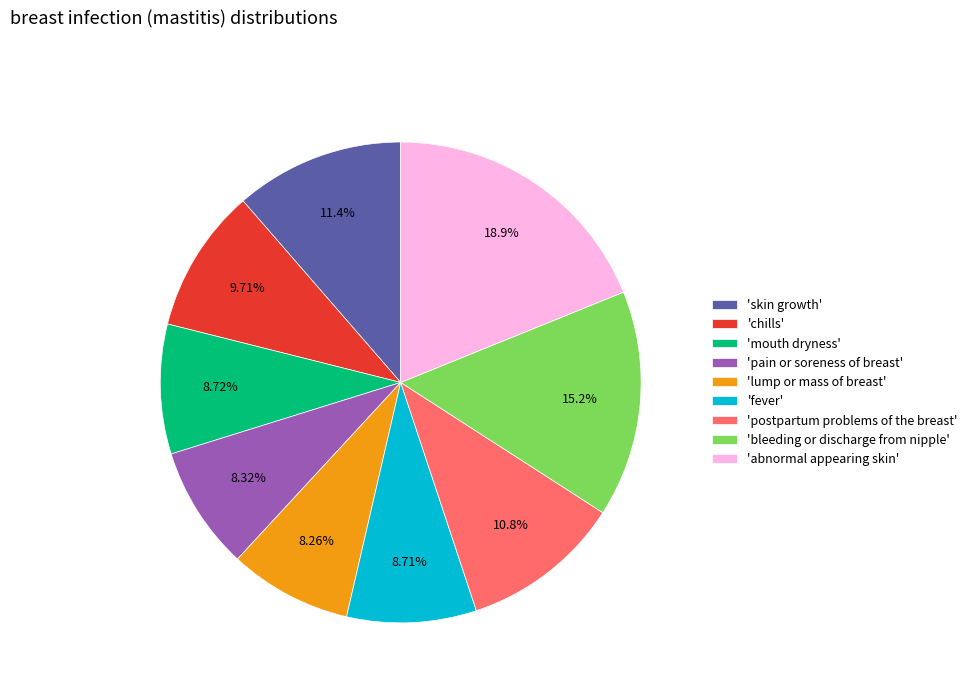

Combined, do 'pain or soreness of breast' and 'postpartum problems of the breast' account for over 50%?

No